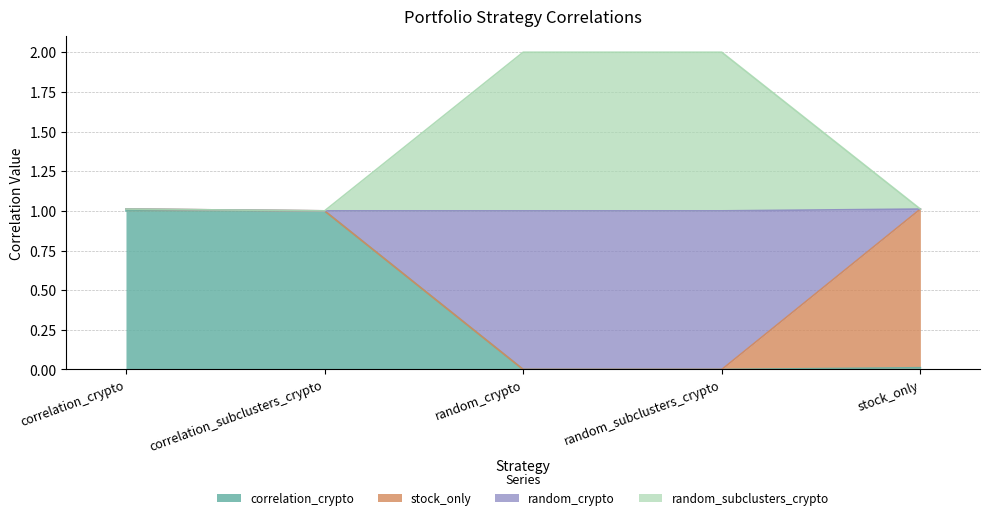

What is the average value of the correlation_crypto series?

0.4